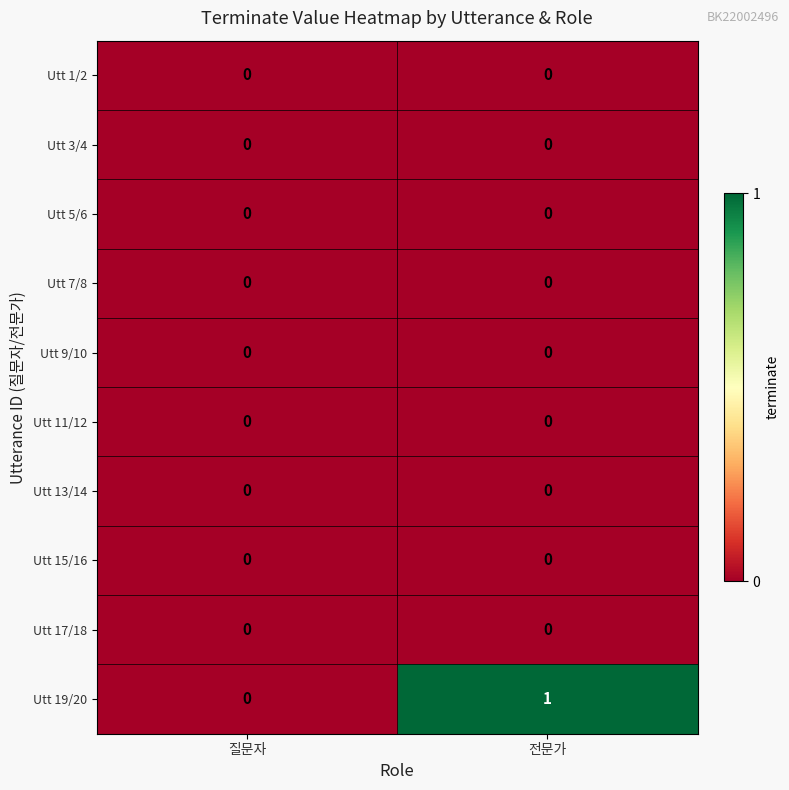

True or false: Utt 19/20 has a value of 0 at 질문자.

True